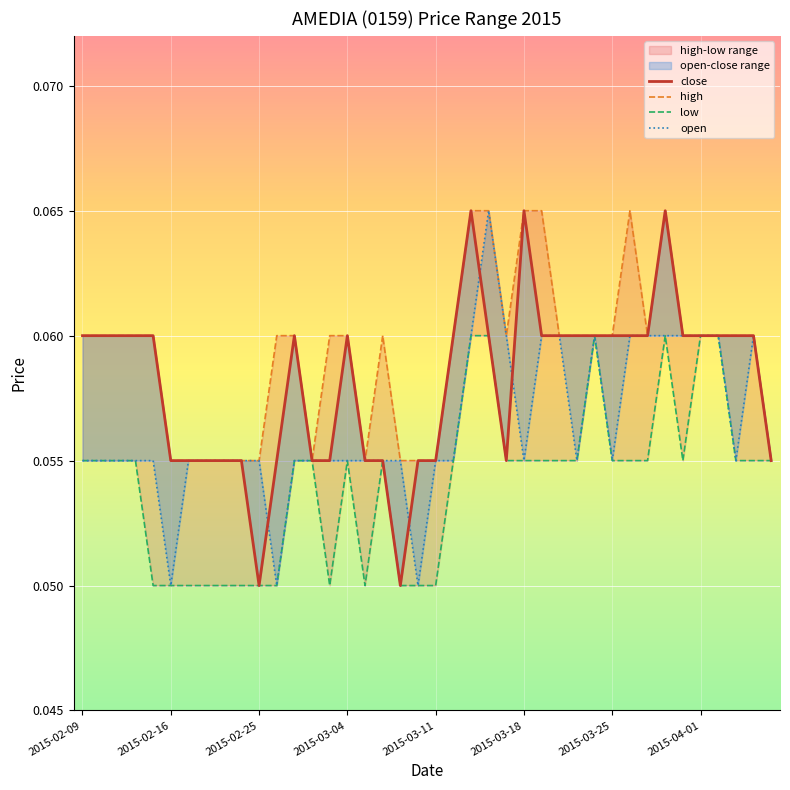

True or false: high has more than 1 interior local peaks.

True